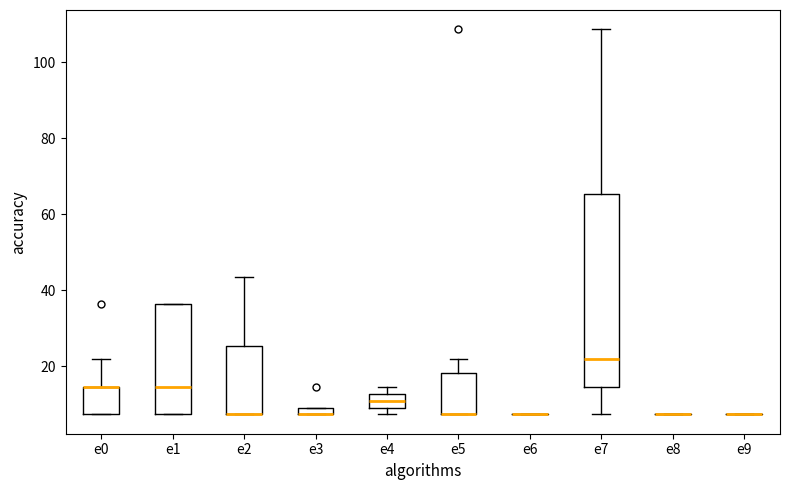

Where is the upper edge of the box for e0 on the y-axis? The values are not printed on the chart, so give them approximately, as read against the axis.

14